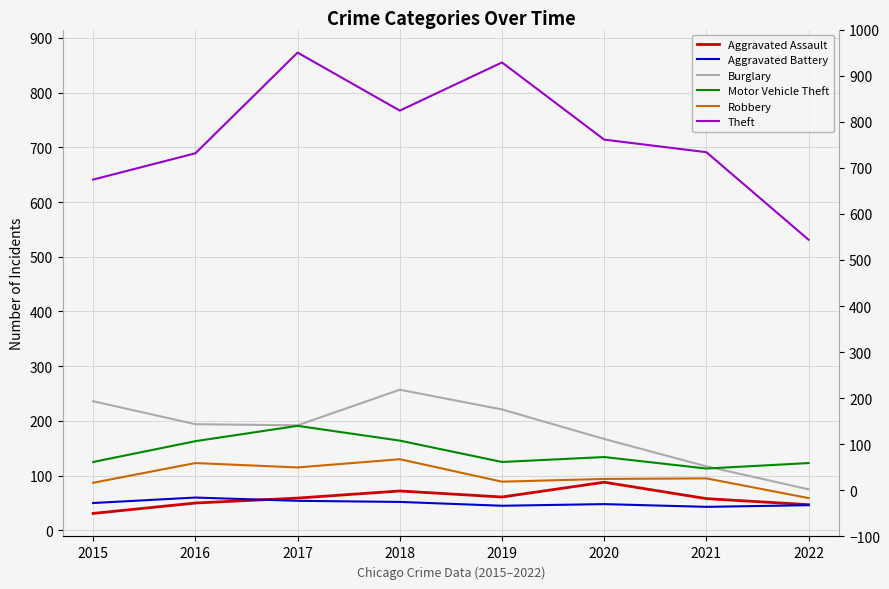

How many lines are shown in the chart?

6